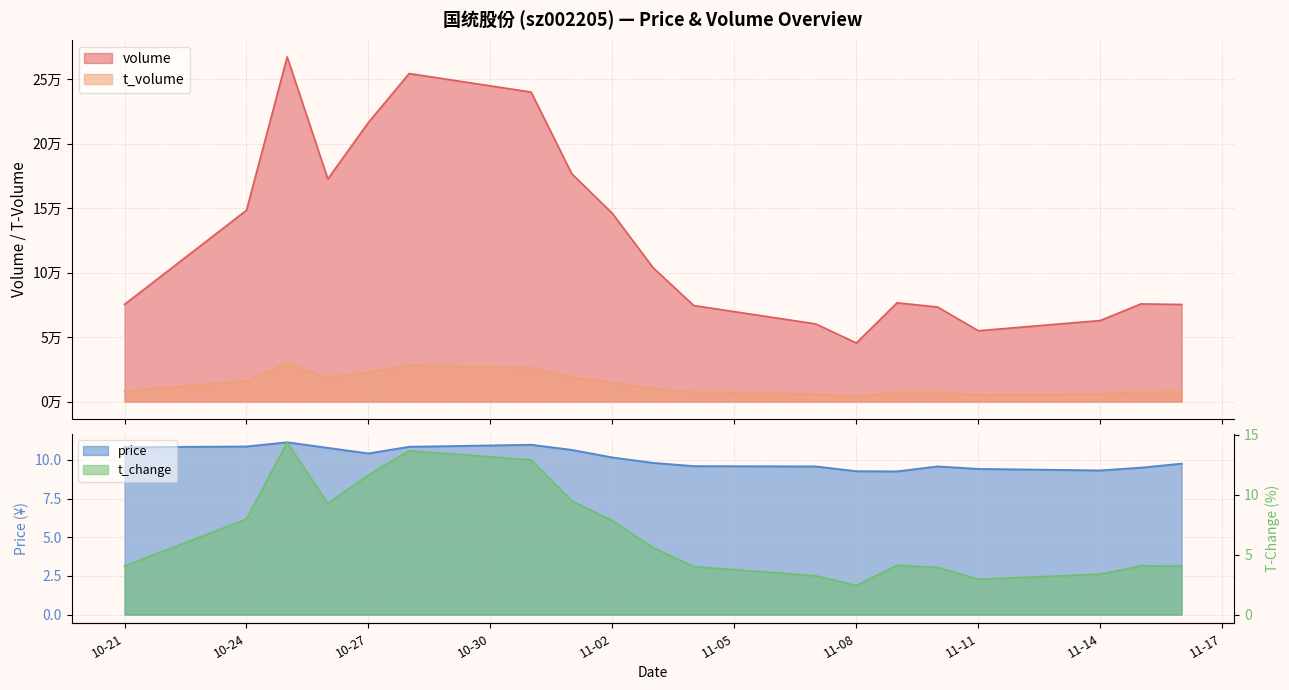

Where does the volume series first go above 76574?

10-24